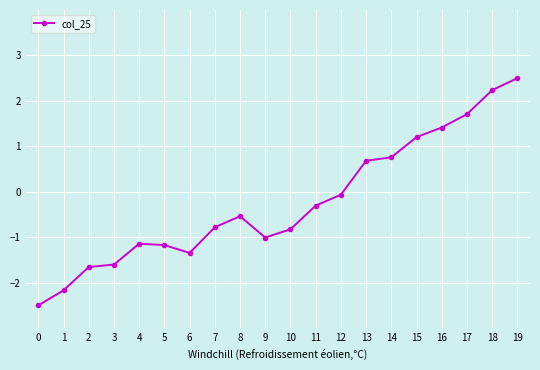

What is the greatest value displayed?

2.5